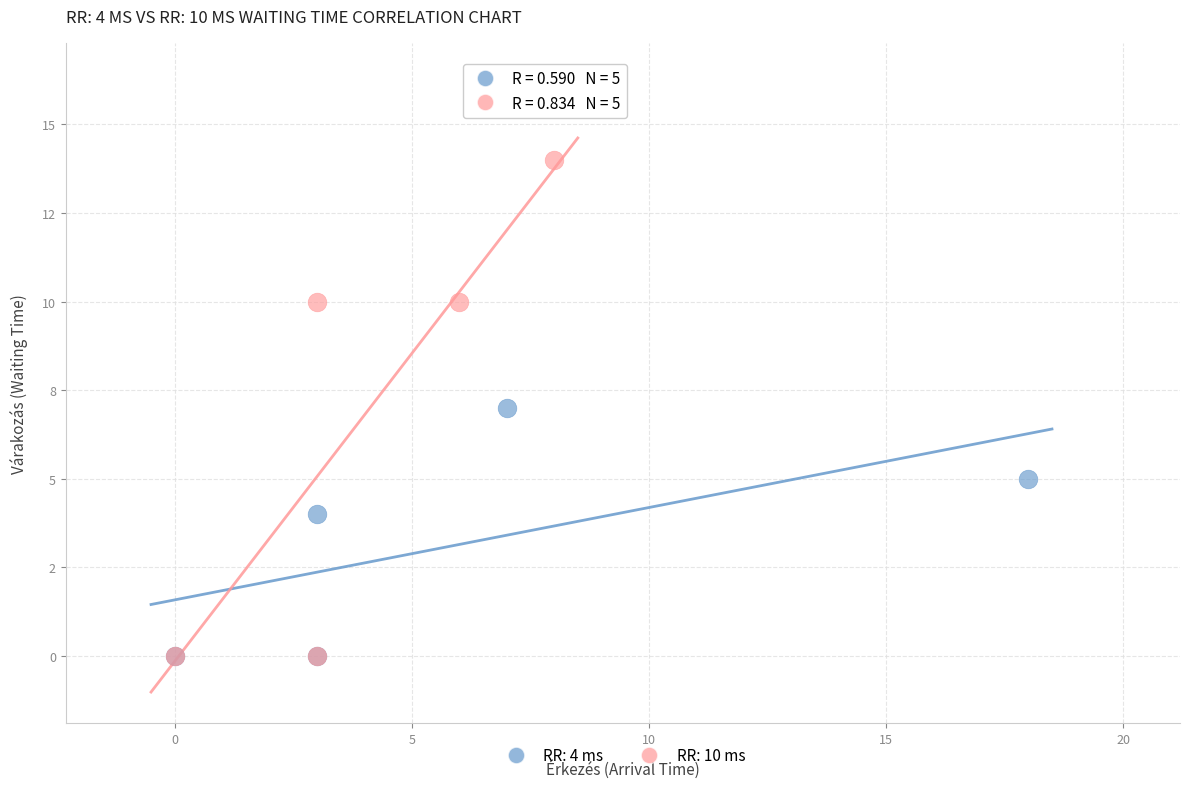

What are all the series names shown in the legend?

RR: 4 ms, RR: 10 ms